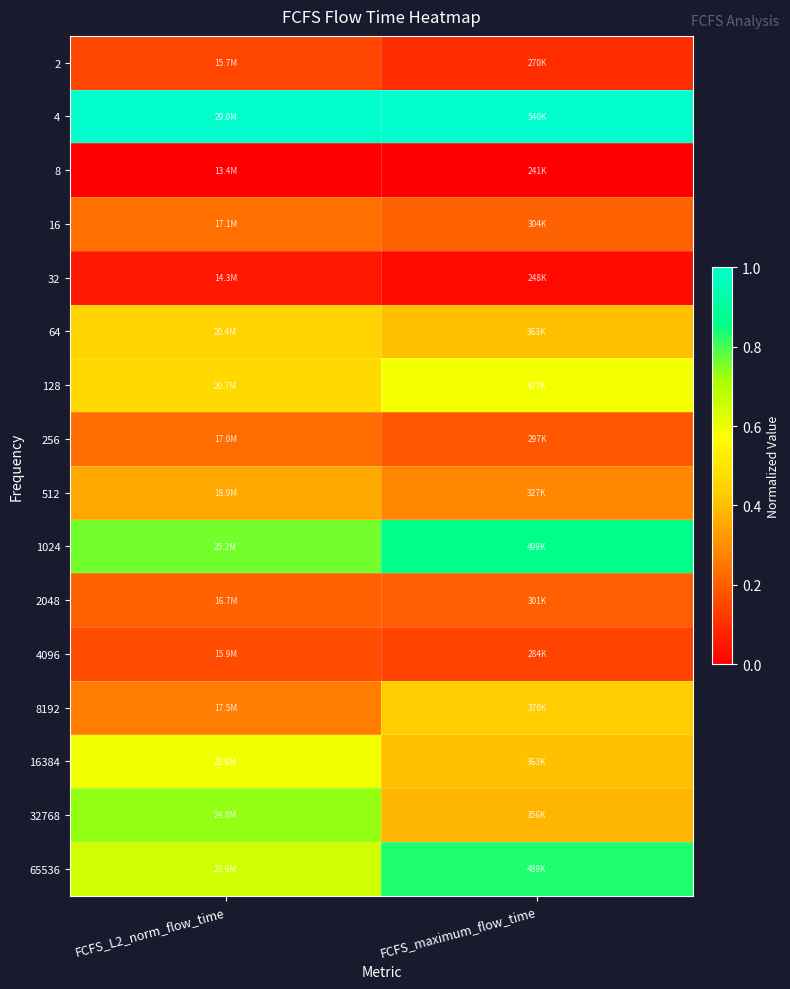

Rank the series by their maximum value, from highest to lowest.

4, 1024, 65536, 32768, 16384, 128, 64, 8192, 512, 16, 256, 2048, 4096, 2, 32, 8